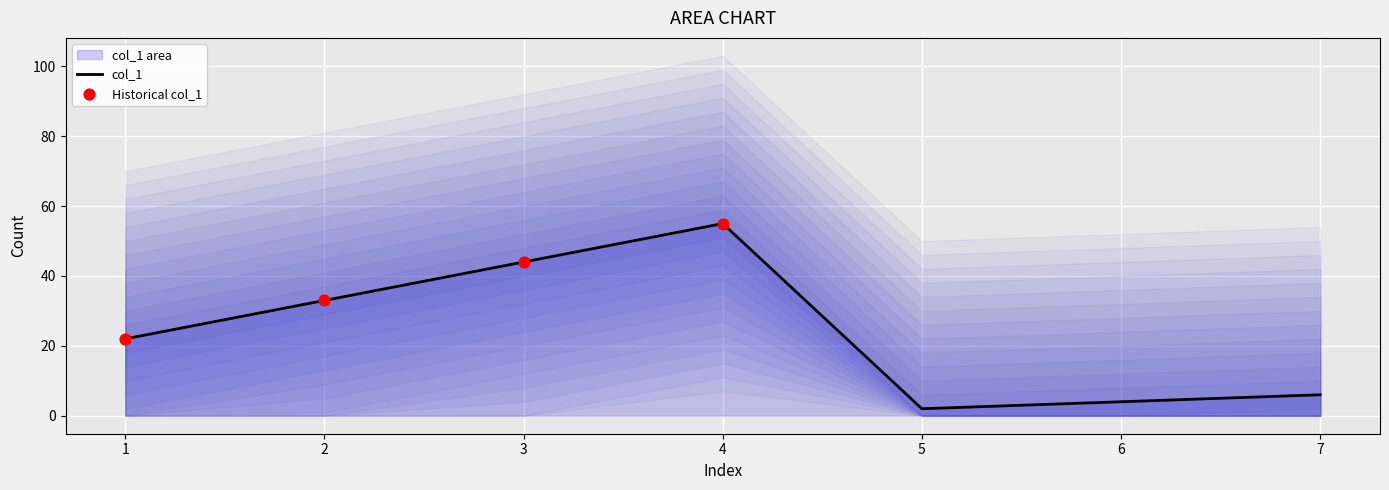

Approximately how many times larger is the value at 7 compared to 5?

3.0